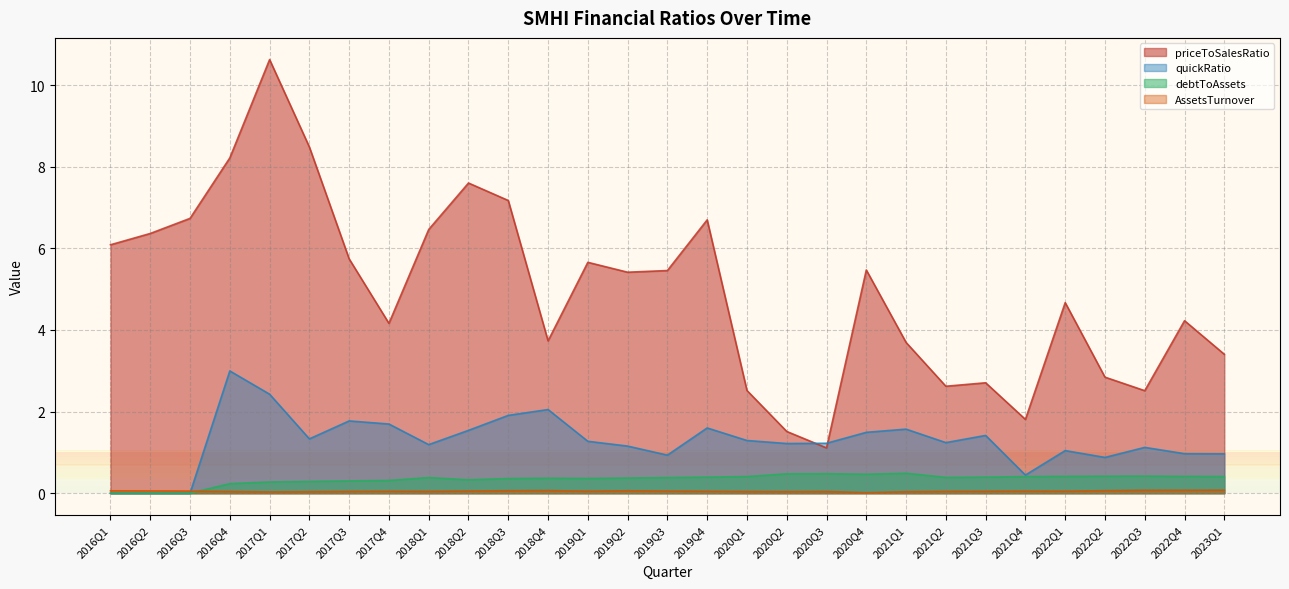

At which category does priceToSalesRatio reach its first local valley?

2017Q4